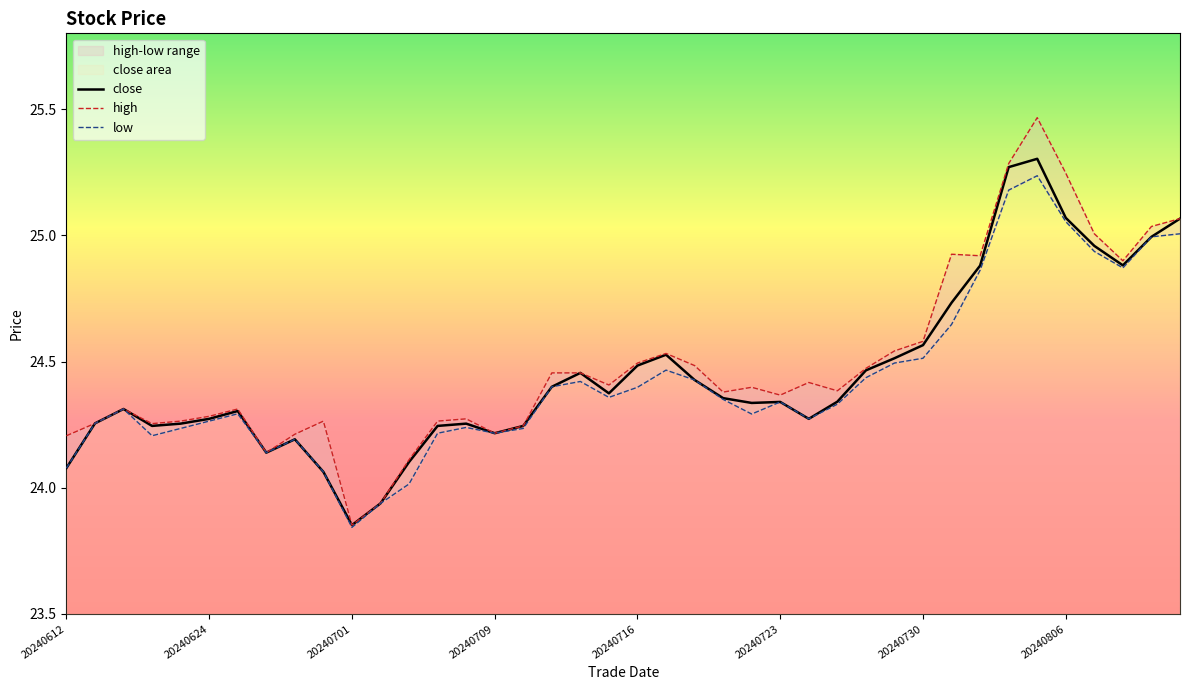

The close series shows 24.1 at 20240612. True or false?

True